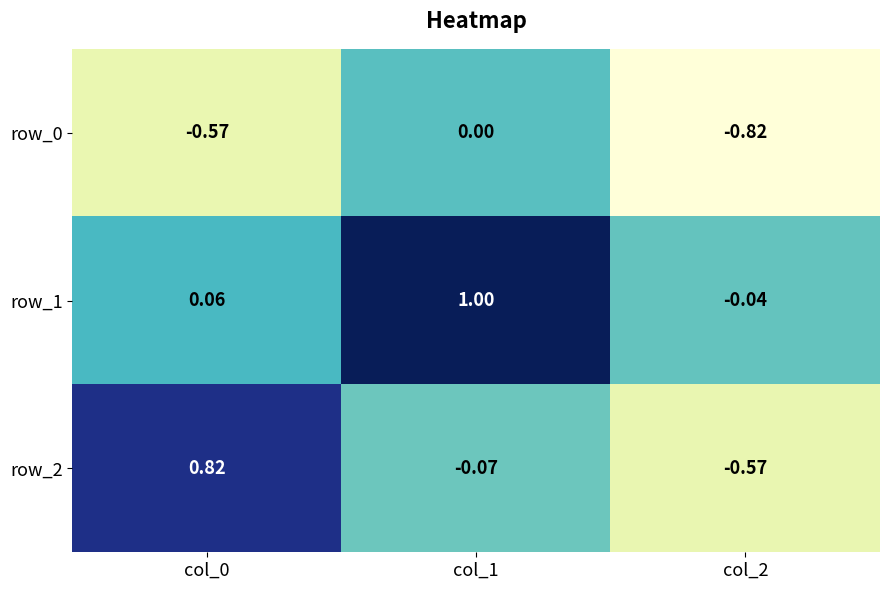

What is the total value across all series at col_1?

0.9